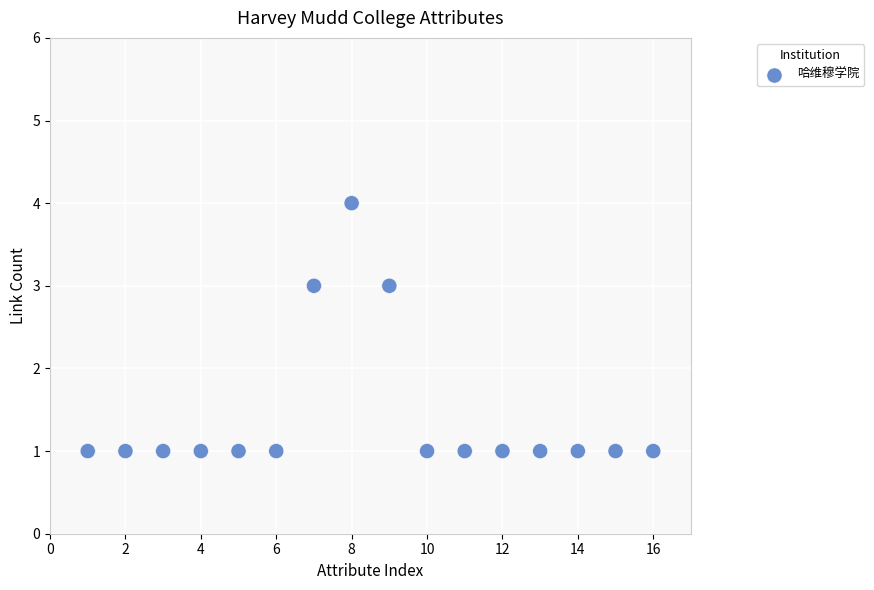

What is the range of Y values (max minus min)?

3